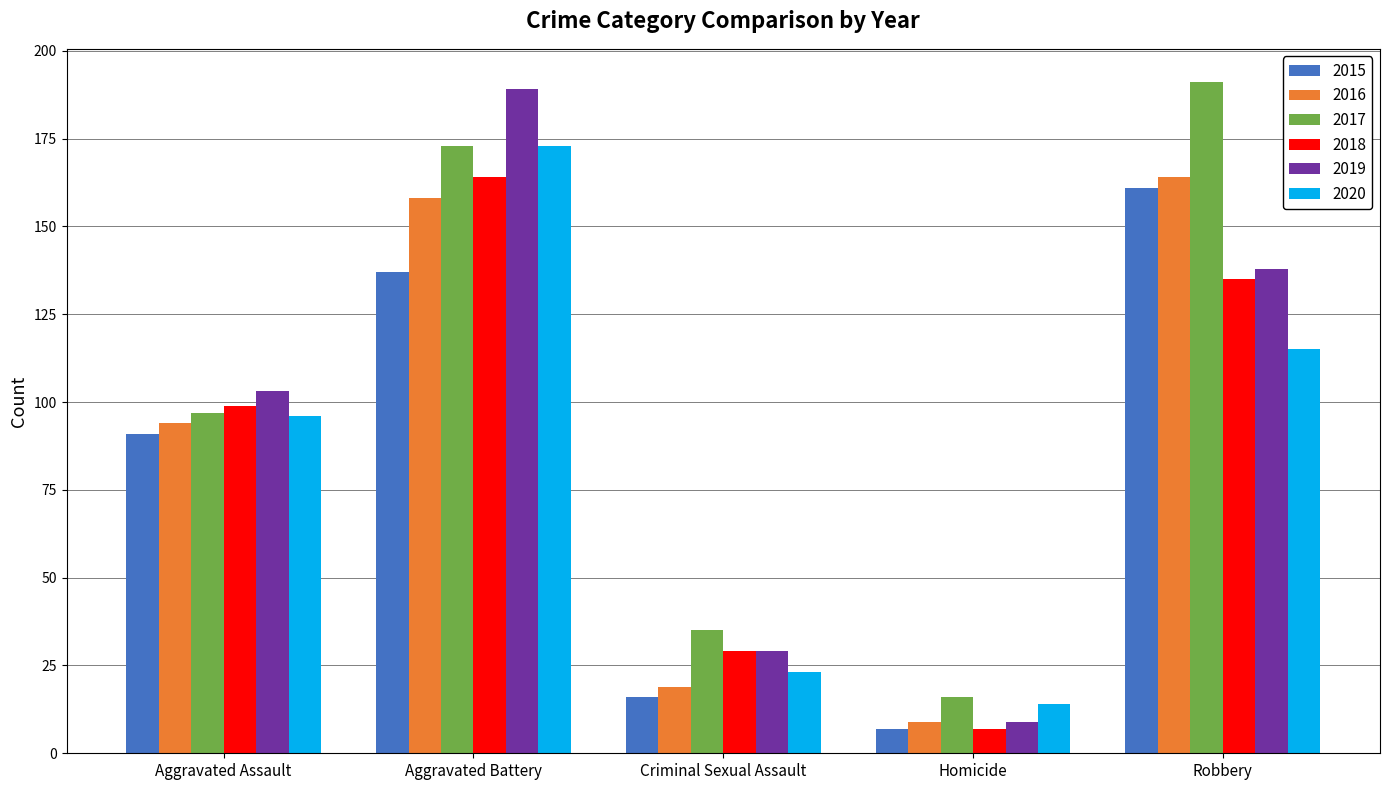

Which category has the lowest value in the 2016 series?

Homicide